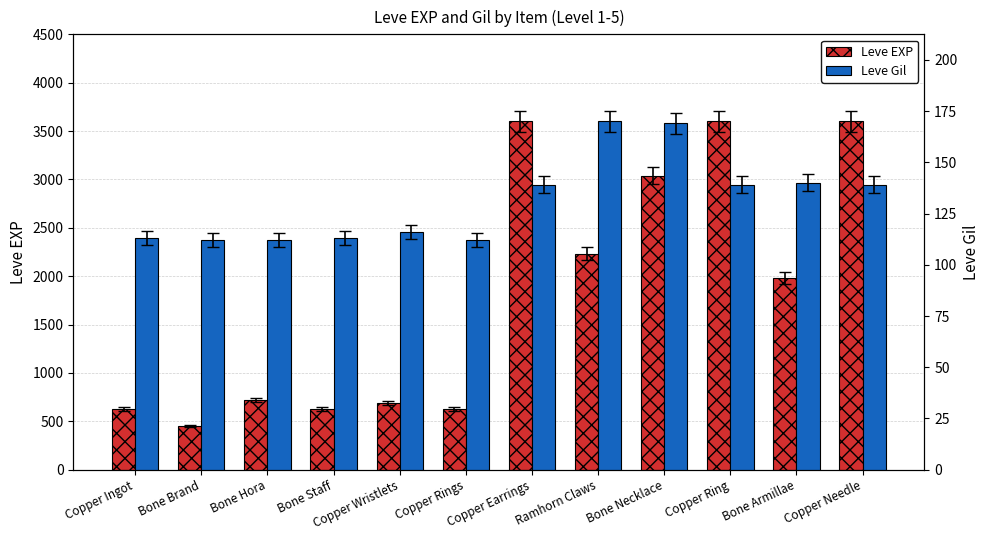

What is the difference between the second highest and minimum values in the Leve Gil series?

57